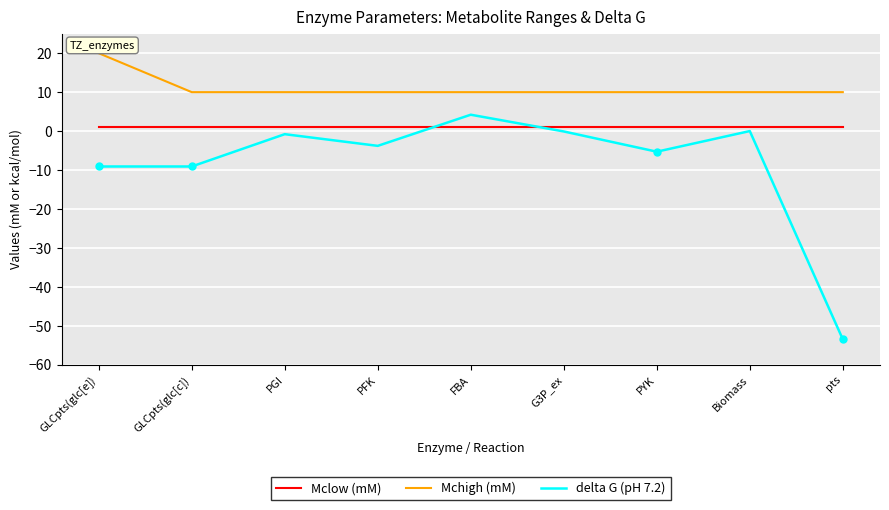

In delta G (pH 7.2), how many points are higher than both neighbors (excluding endpoints)?

3